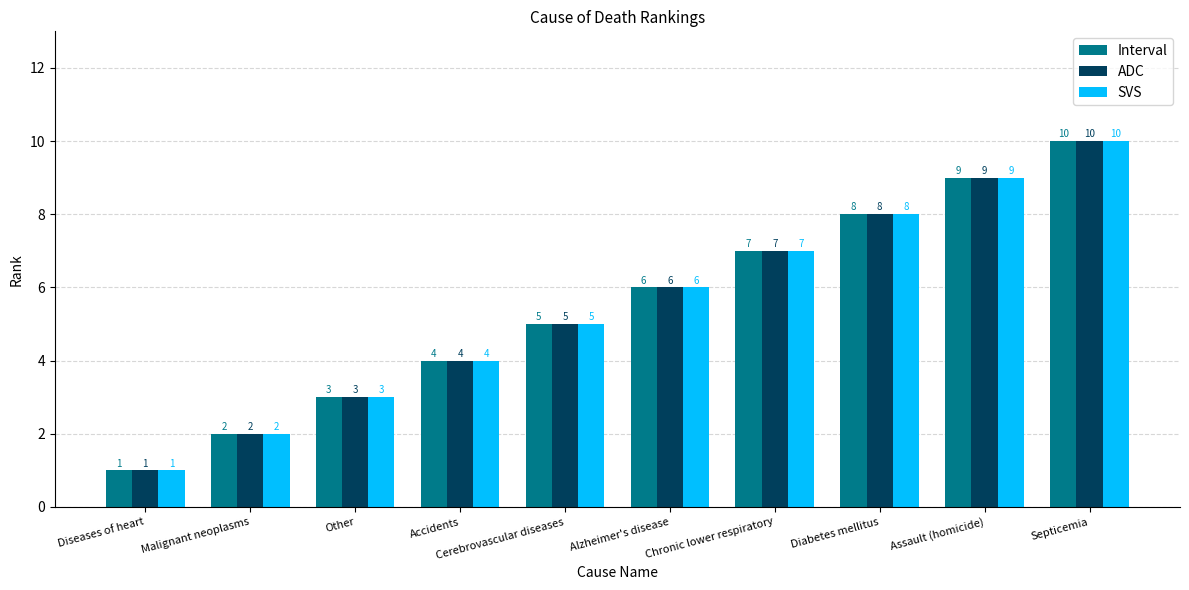

List the labels in order of ADC value, smallest first.

Diseases of heart, Malignant neoplasms, Other, Accidents, Cerebrovascular diseases, Alzheimer's disease, Chronic lower respiratory, Diabetes mellitus, Assault (homicide), Septicemia